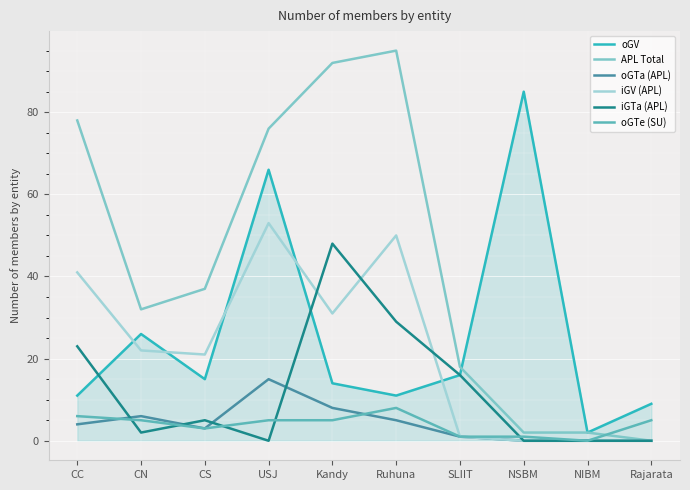

At how many categories does at least one series exceed 45?

5